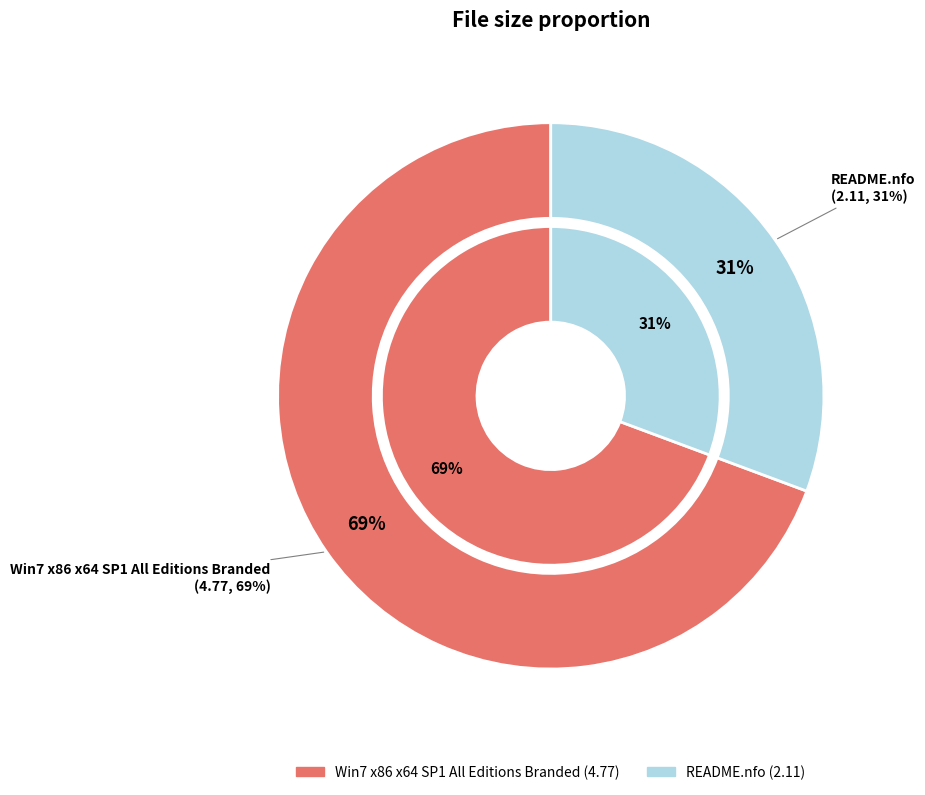

Is it true that README.nfo is 44% of the pie?

False